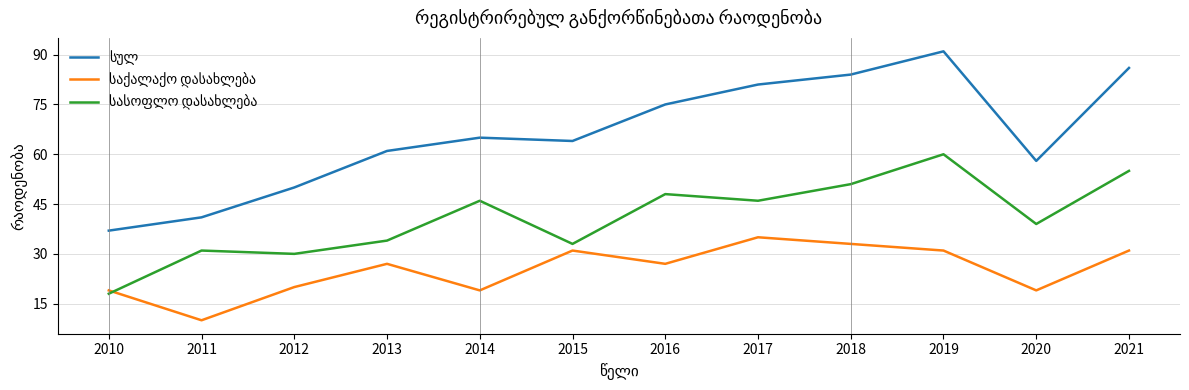

At which category is the sum across all series the highest?

2019